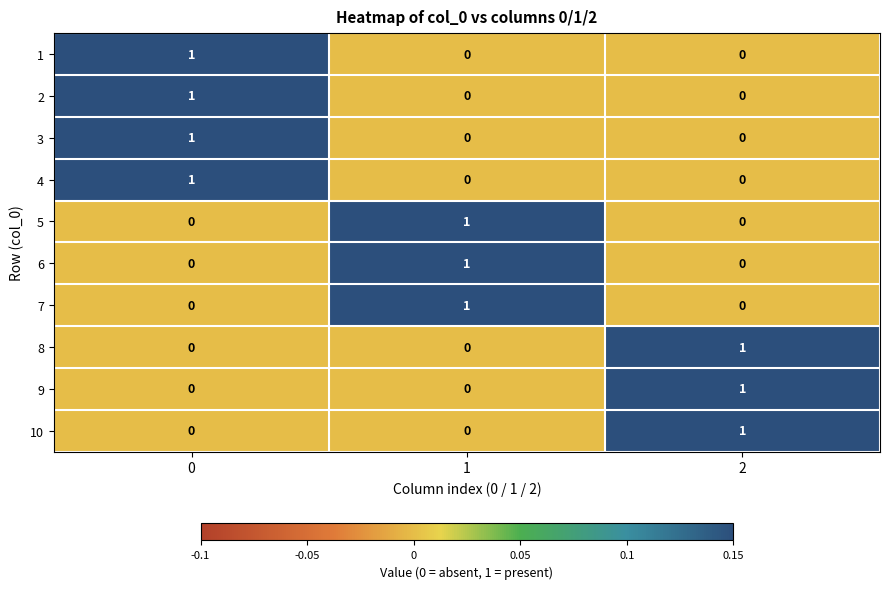

Count the 5 values in the range 0 to 1.

3